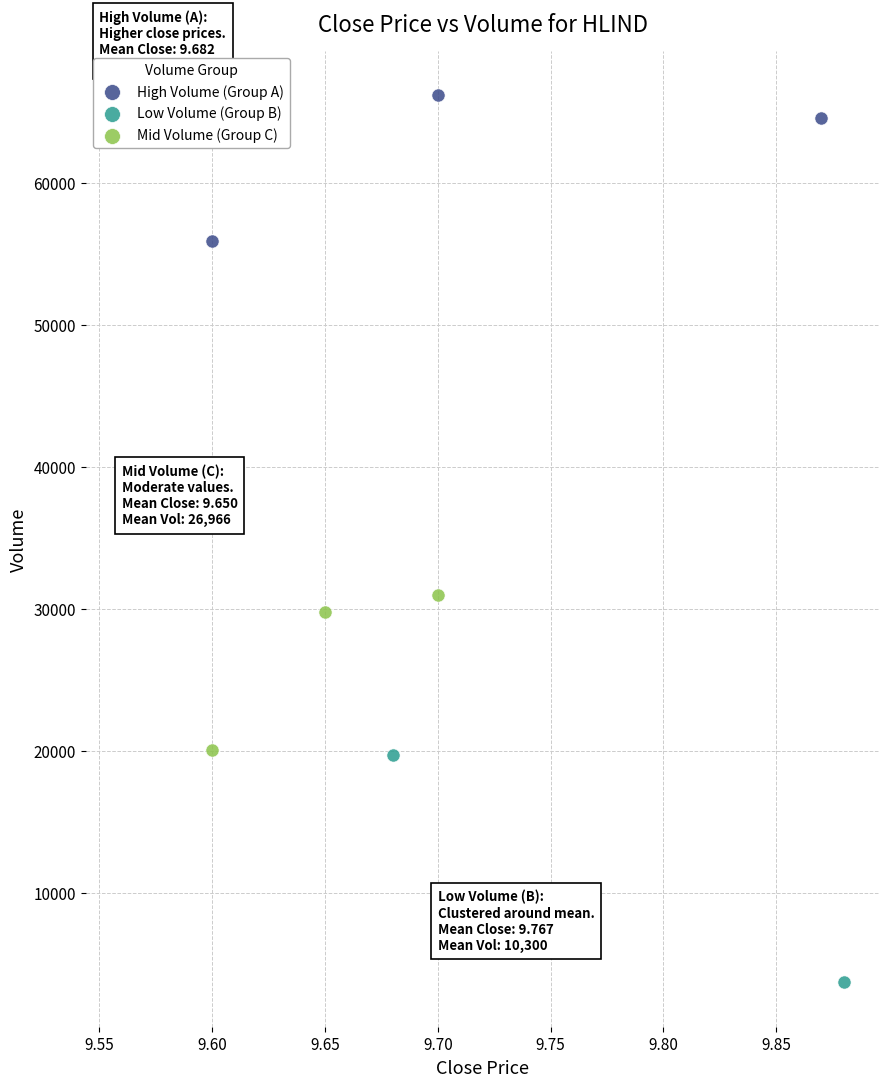

Which series reaches the maximum Y coordinate?

High Volume (Group A)